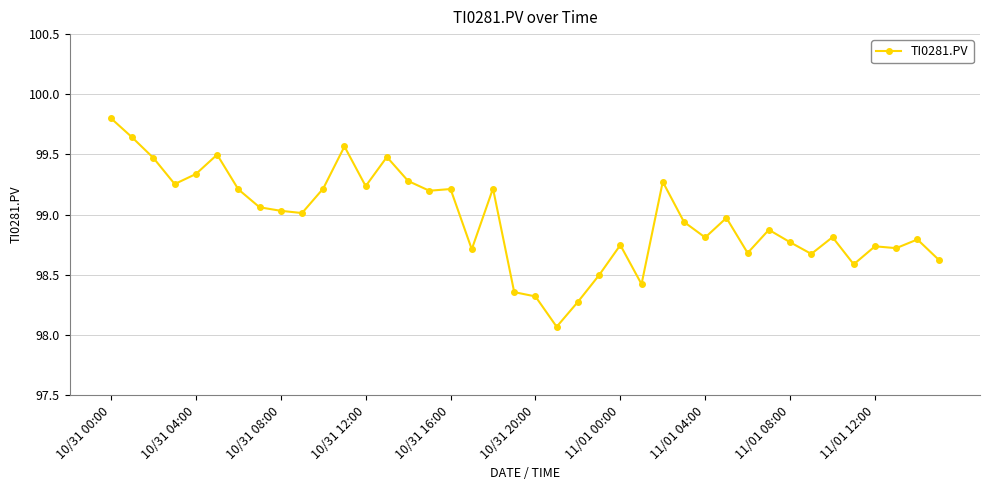

True or false: the data has more than 1 interior local peaks.

True